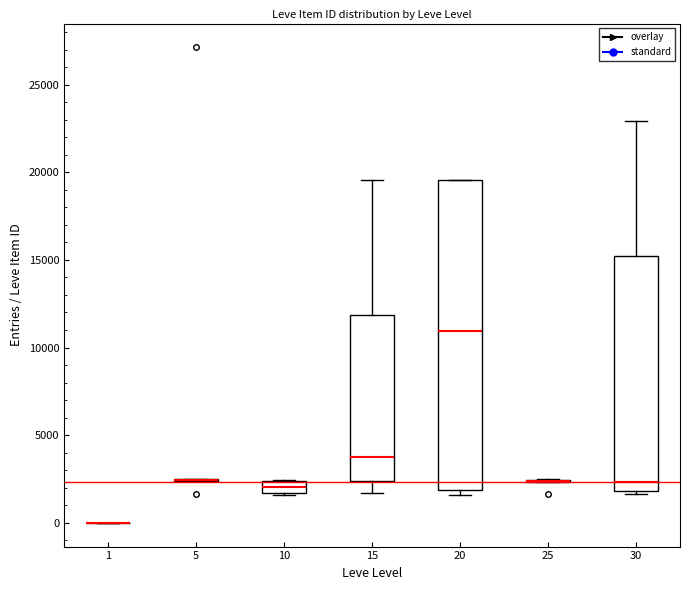

Comparing the boxes themselves (not the whiskers), which one is the tallest?

20